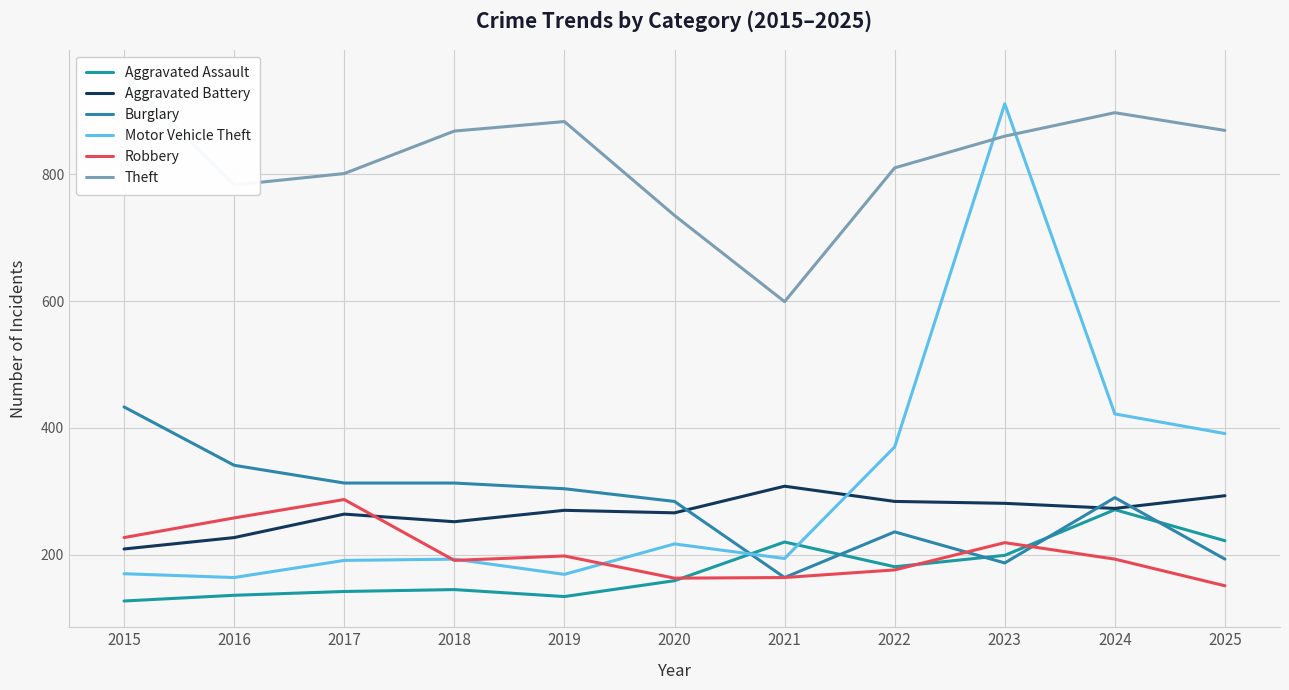

How many interior local peaks does the Aggravated Assault series have?

3